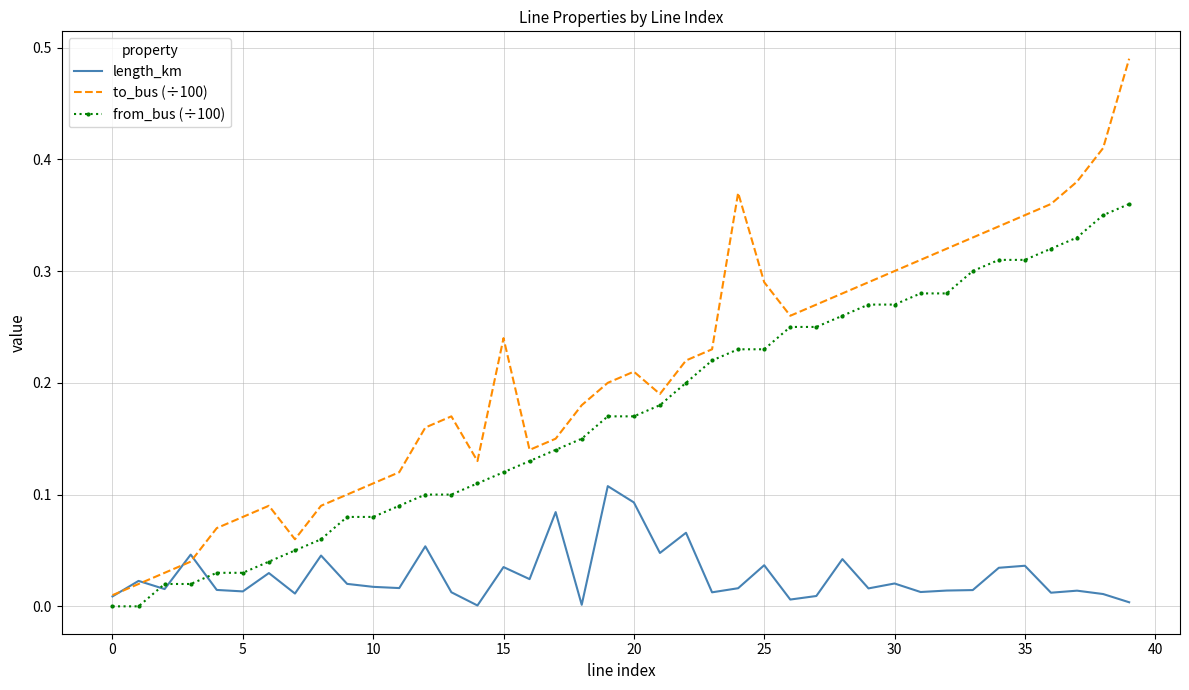

Rank the series by their average value, from highest to lowest.

to_bus (÷100), from_bus (÷100), length_km